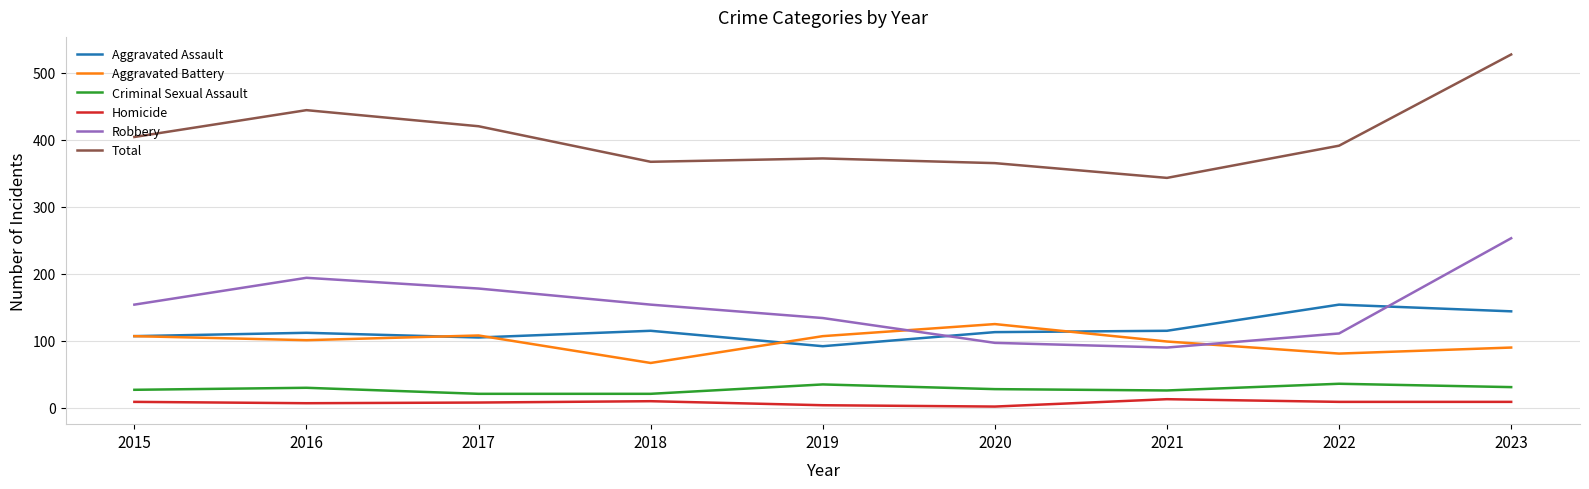

True or false: Robbery and Total intersect in this chart.

False